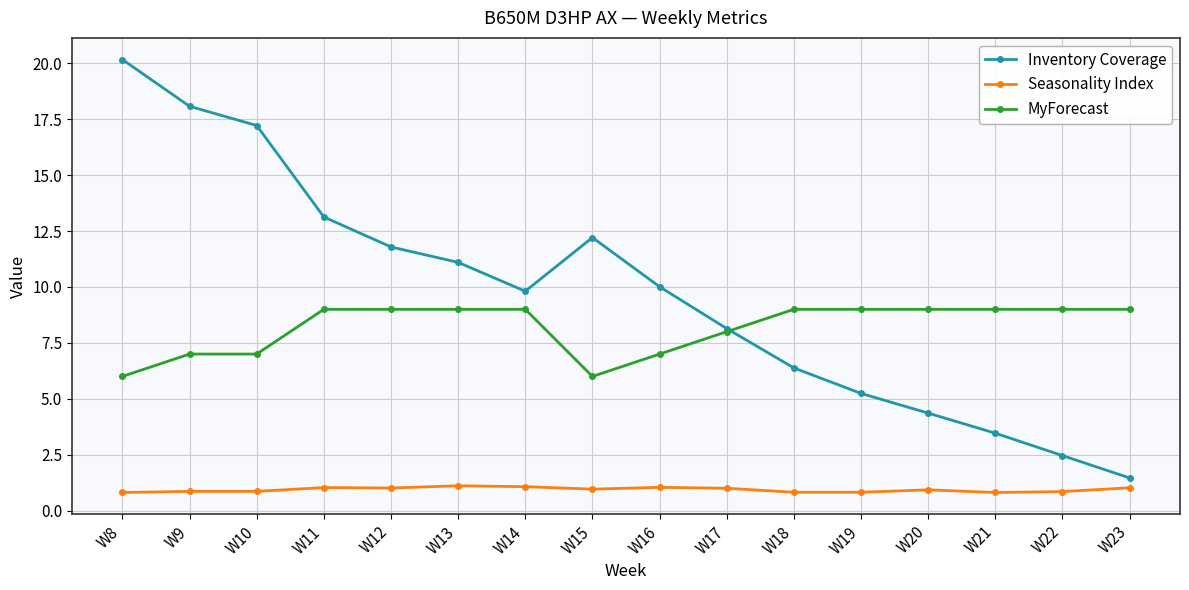

What is the difference between the maximum and minimum values in the Inventory Coverage series?

18.7